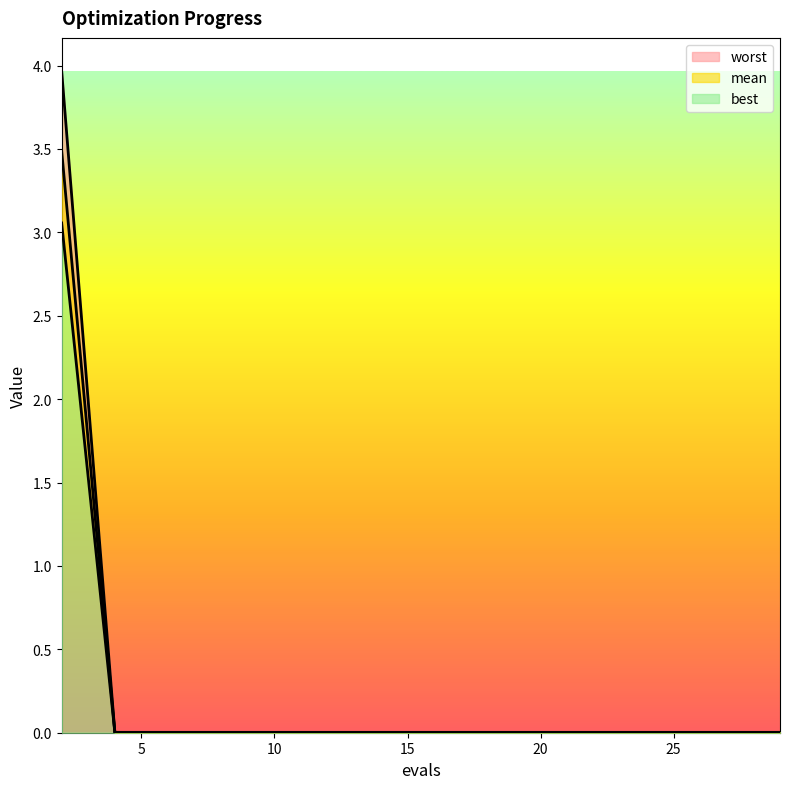

Is it true that mean equals 0.0 at 4?

False